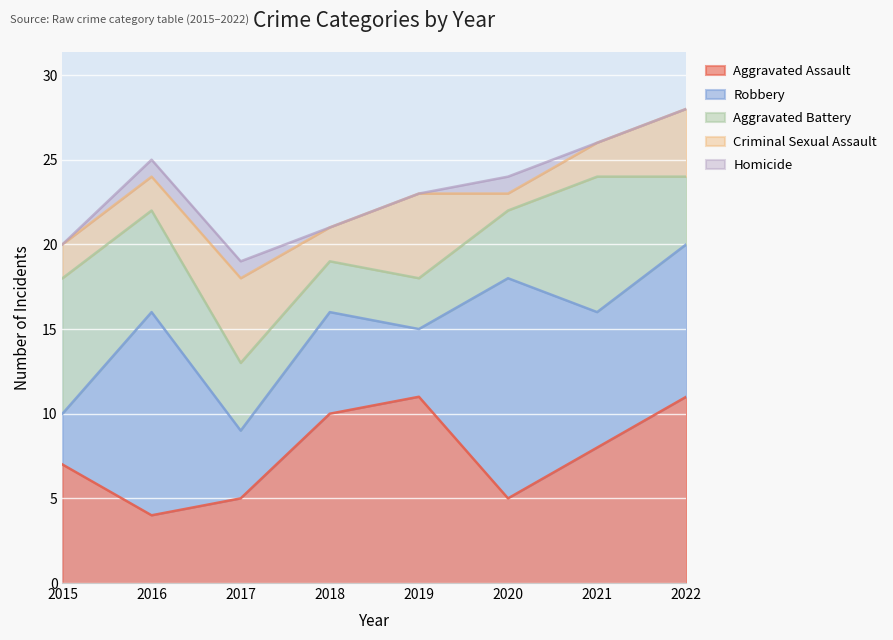

At how many categories does at least one series exceed 2?

8